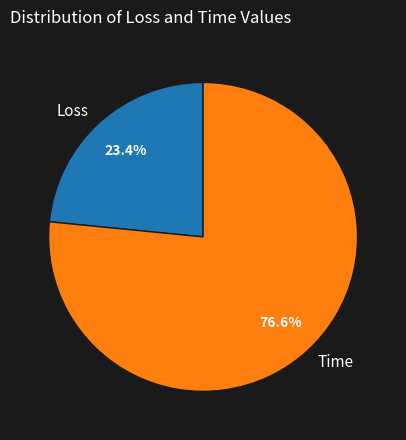

Is it true that Time is 65% of the pie?

False